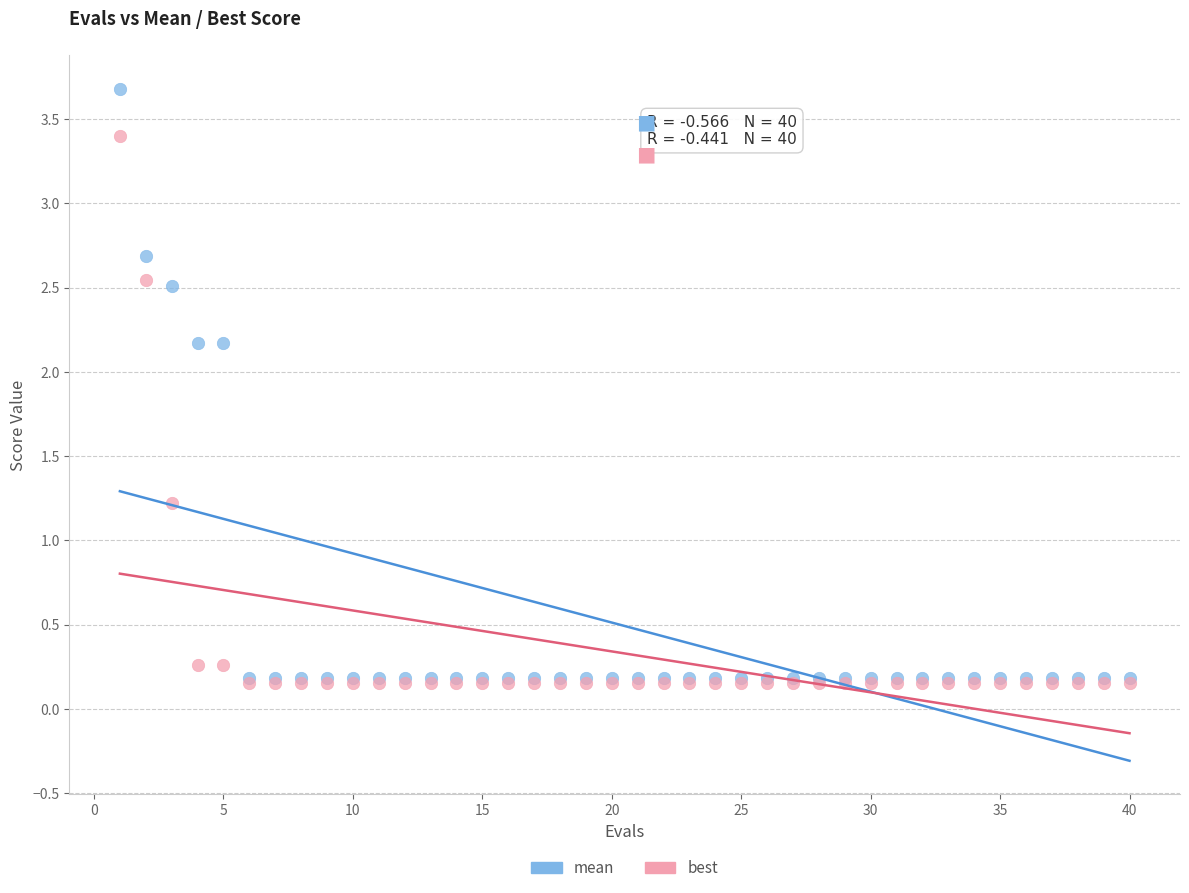

Across all series, what Y value is closest to 1?

1.2